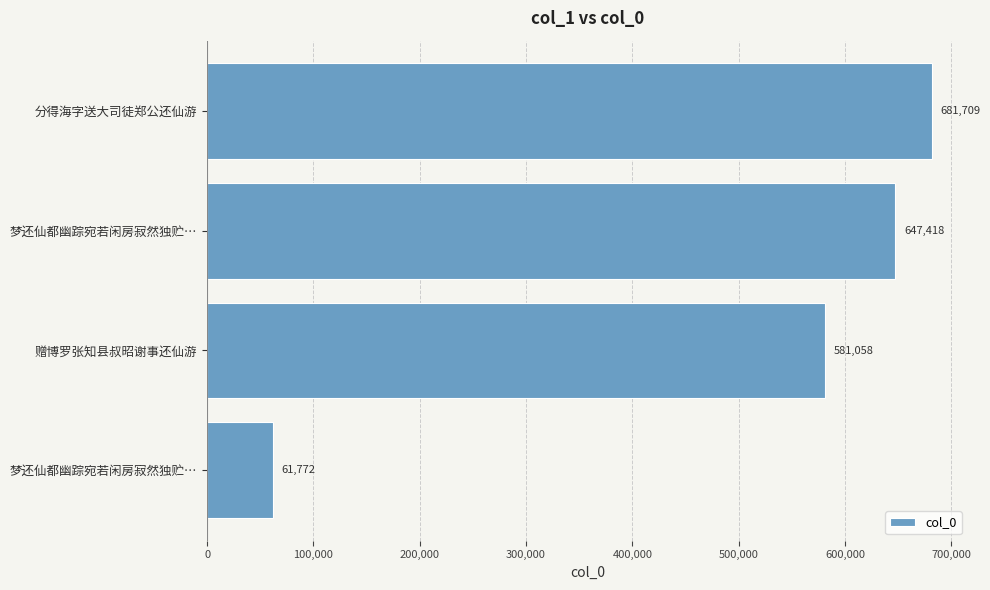

How many bars are there in total?

4